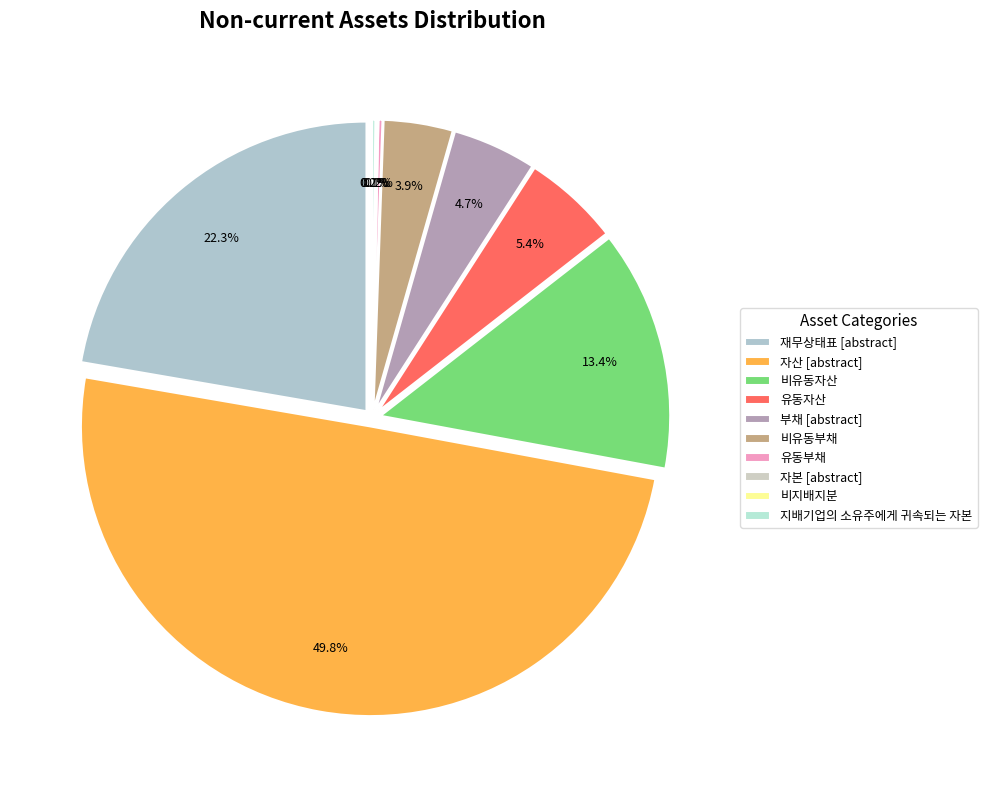

To the nearest percent, what is the combined percentage of 자본 [abstract] and 자산 [abstract]?

50%